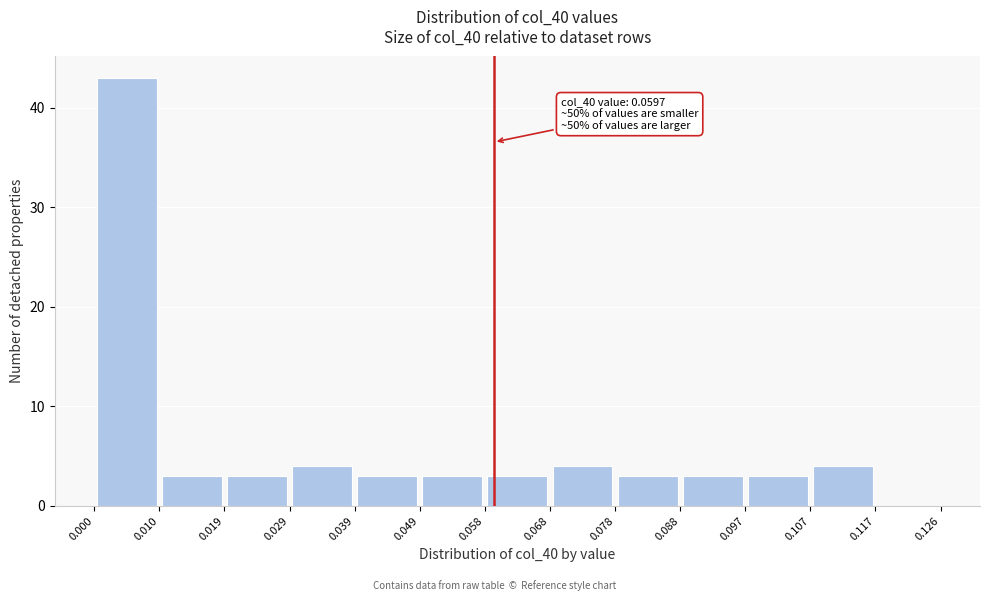

Which range on the x-axis has the tallest bar?

0.000 to 0.010